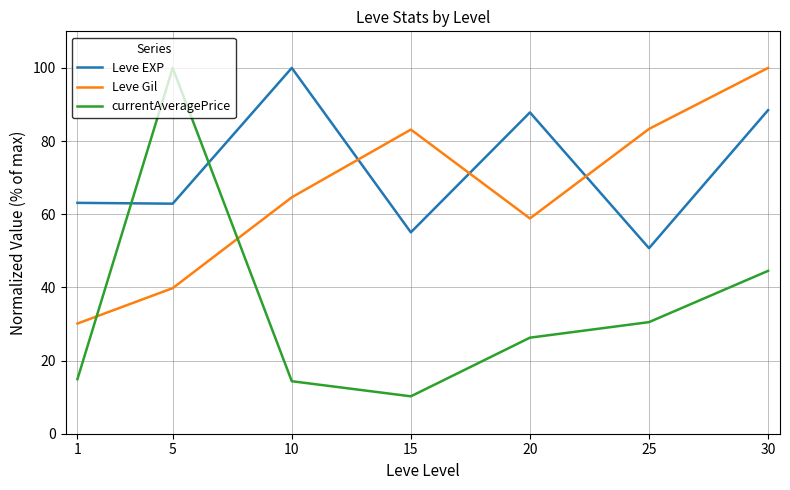

How many lines are shown in the chart?

3